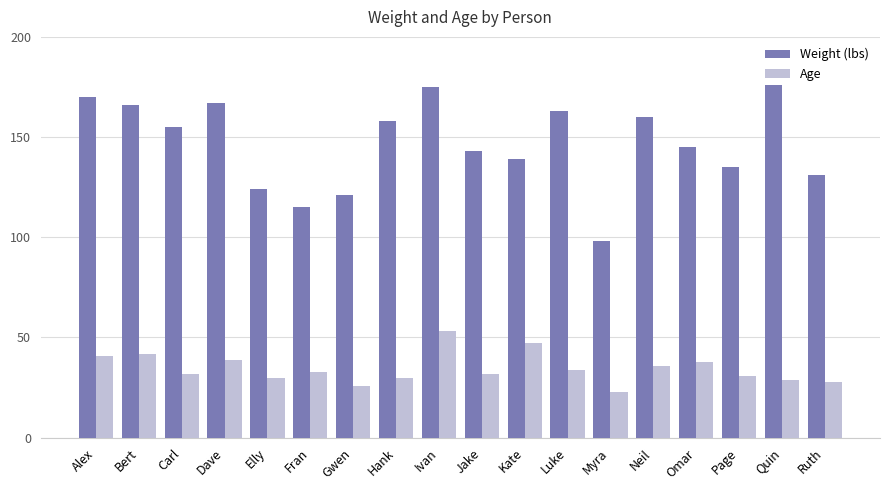

True or false: Age has a value of 11 at Gwen.

False